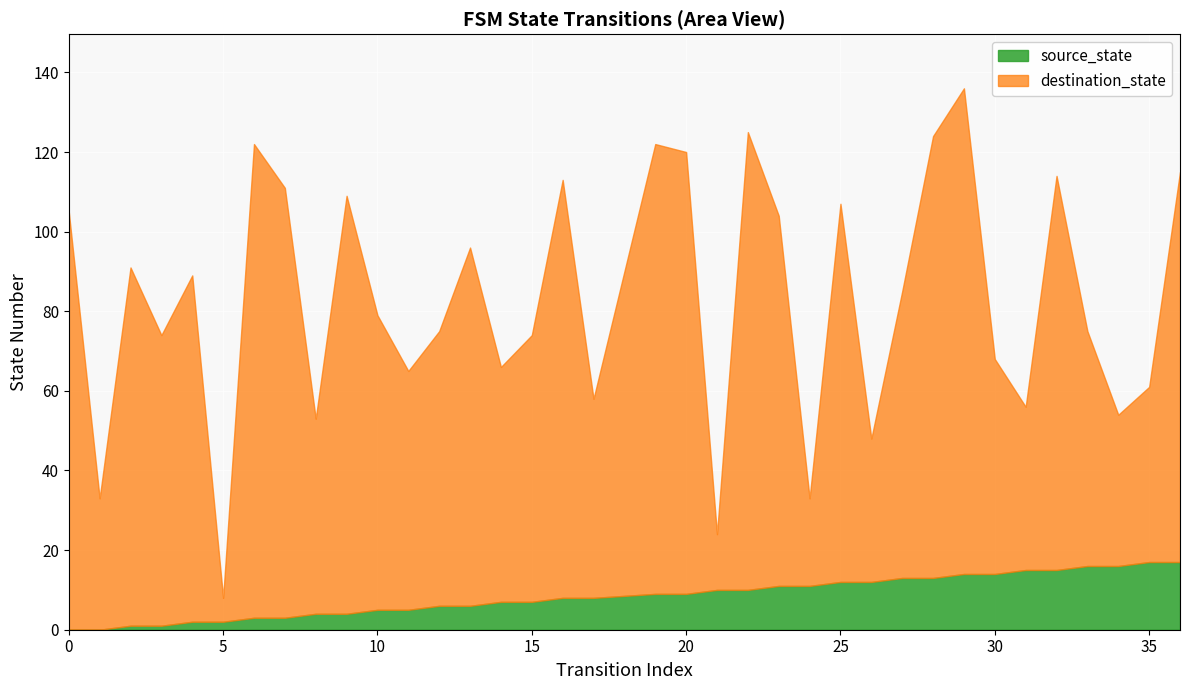

True or false: destination_state and source_state cross at least once.

False